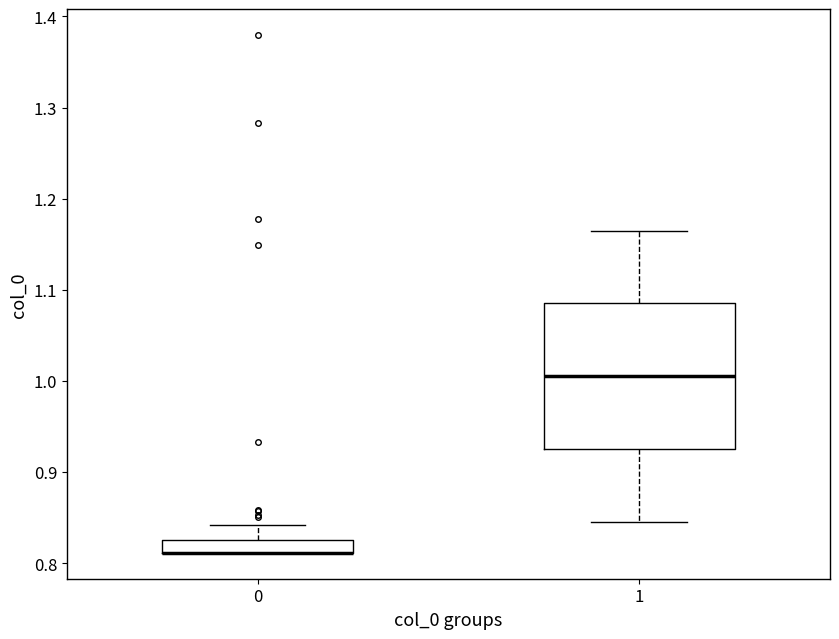

Where is the lower edge of the box at x = 0 on the y-axis? The values are not printed on the chart, so give them approximately, as read against the axis.

0.81